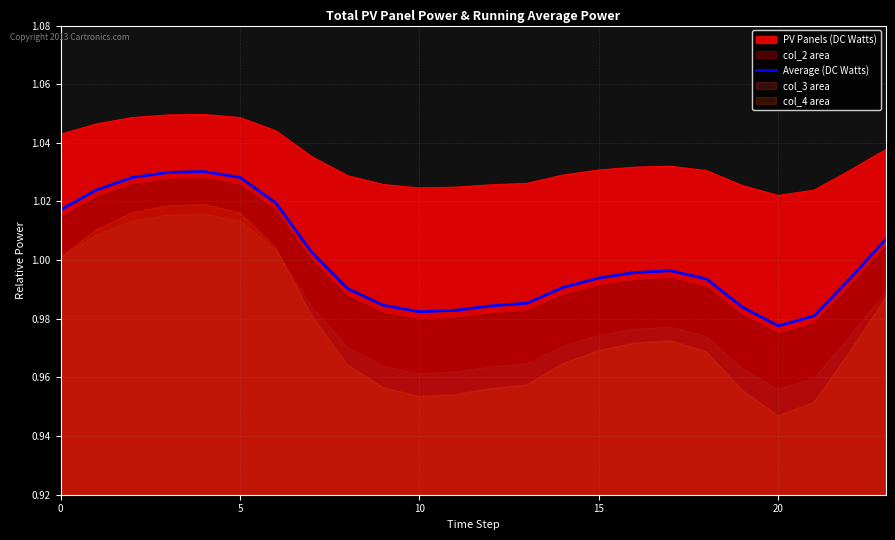

What is the difference between the maximum and minimum values?

0.1